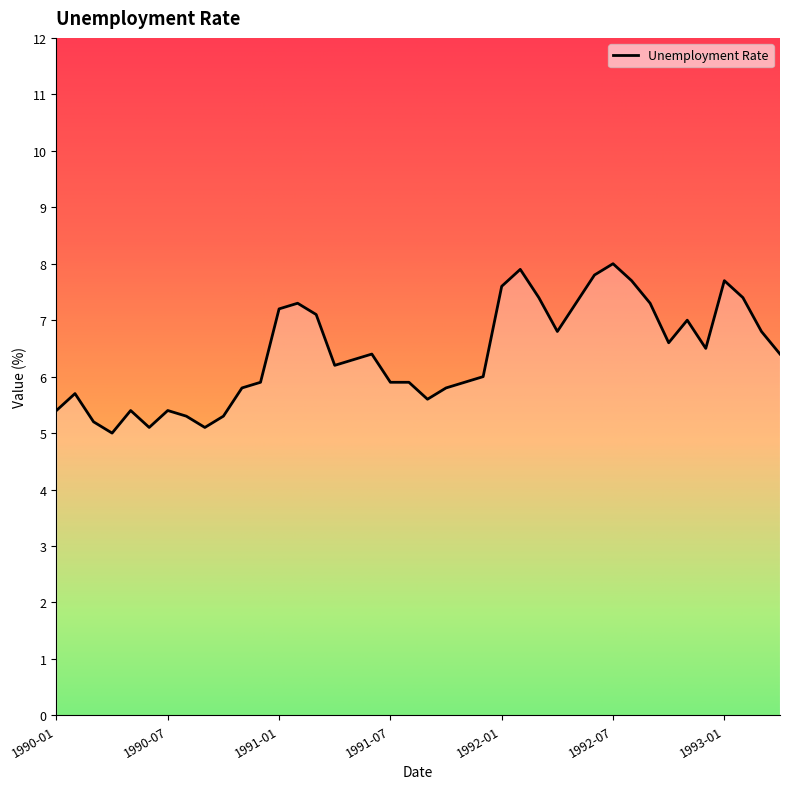

What is the smallest value displayed?

5.0